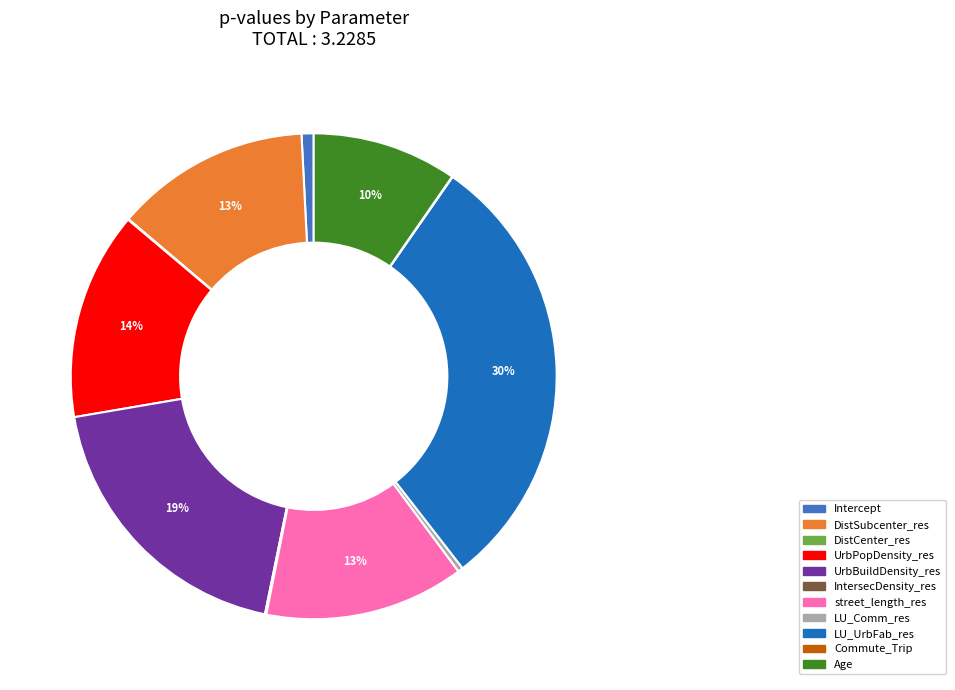

Do DistSubcenter_res and LU_UrbFab_res together represent more than half of the pie?

No